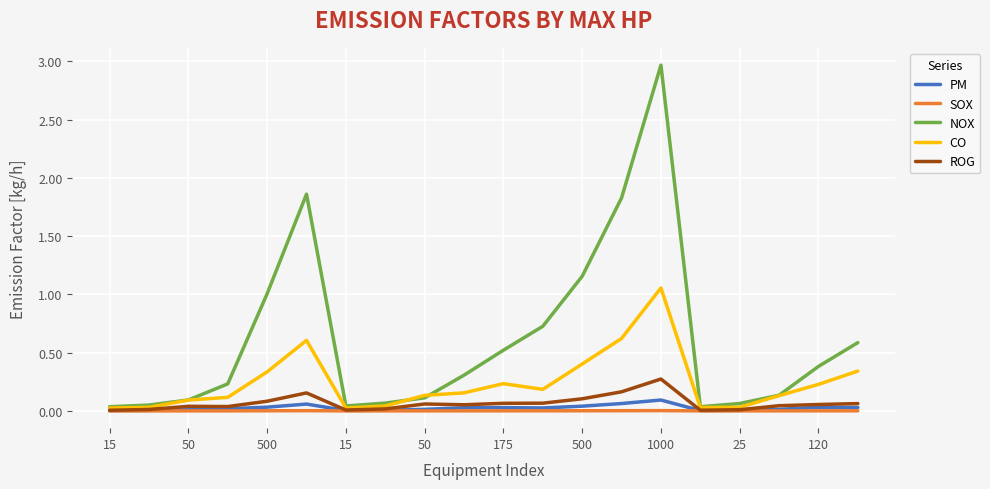

Which series has the largest total across all categories?

NOX